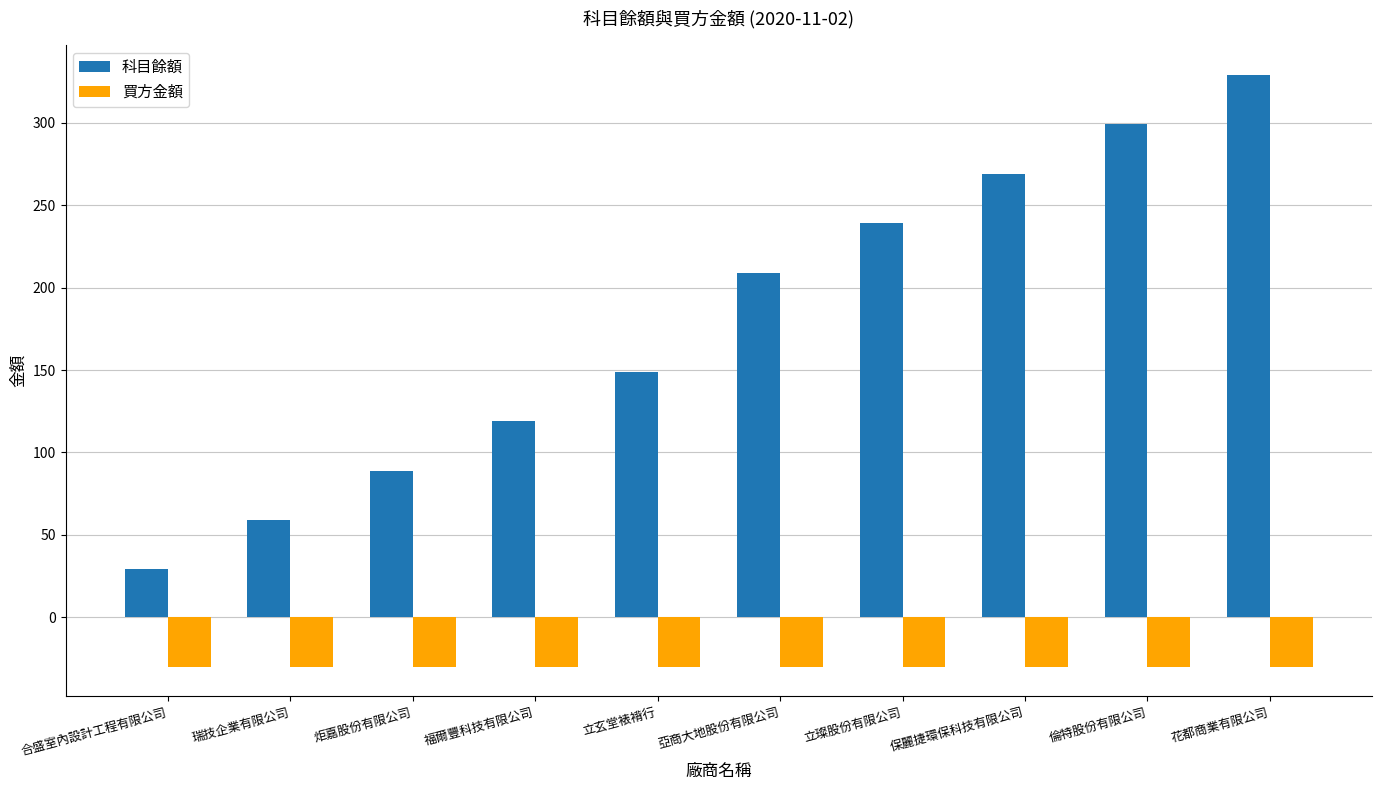

The value of 買方金額 at 福爾豐科技有限公司 is -53. True or false?

False